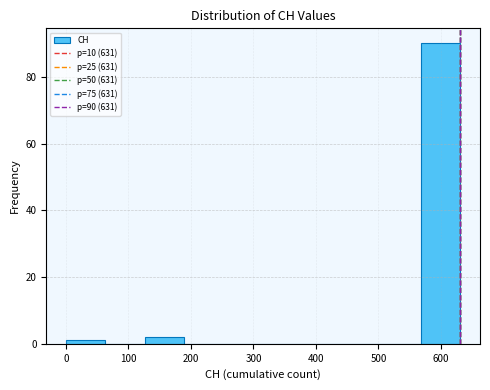

Over which range of the x-axis is the bar tallest?

570 to 630